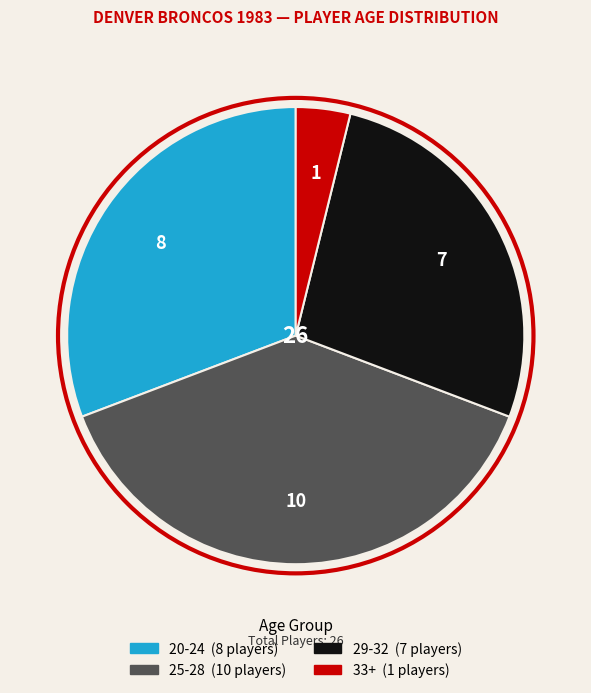

Is there any slice that represents more than half of the pie?

No